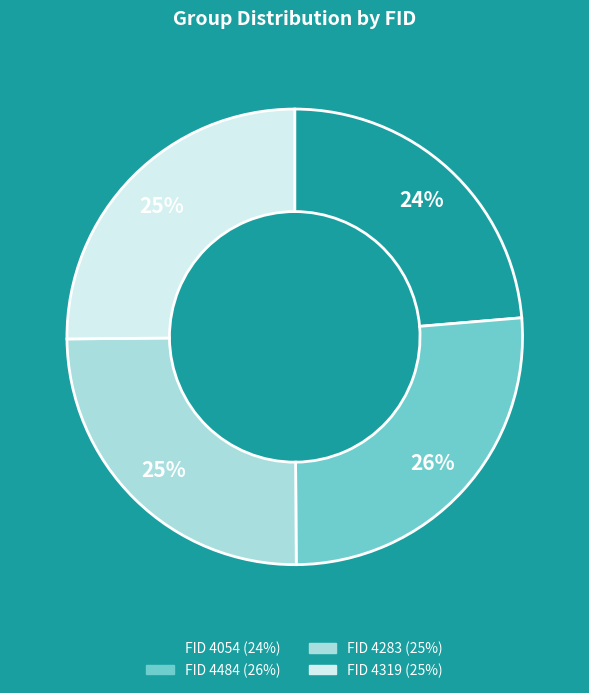

Does any single category account for the majority?

No